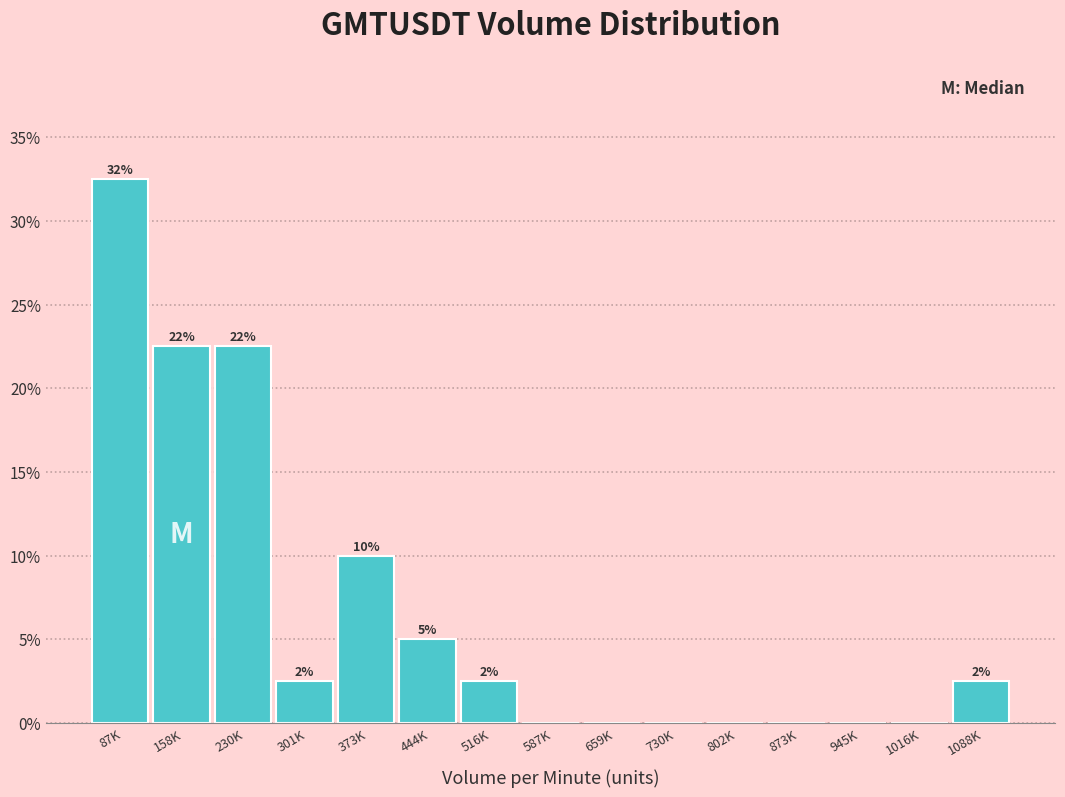

Are the bars horizontal?

No